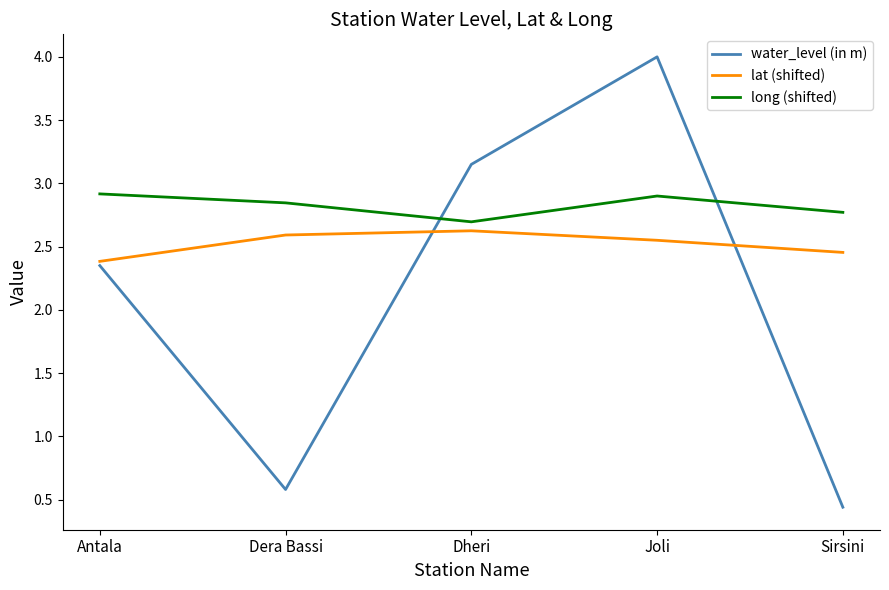

At which label does water_level (in m) first exceed 2?

Antala